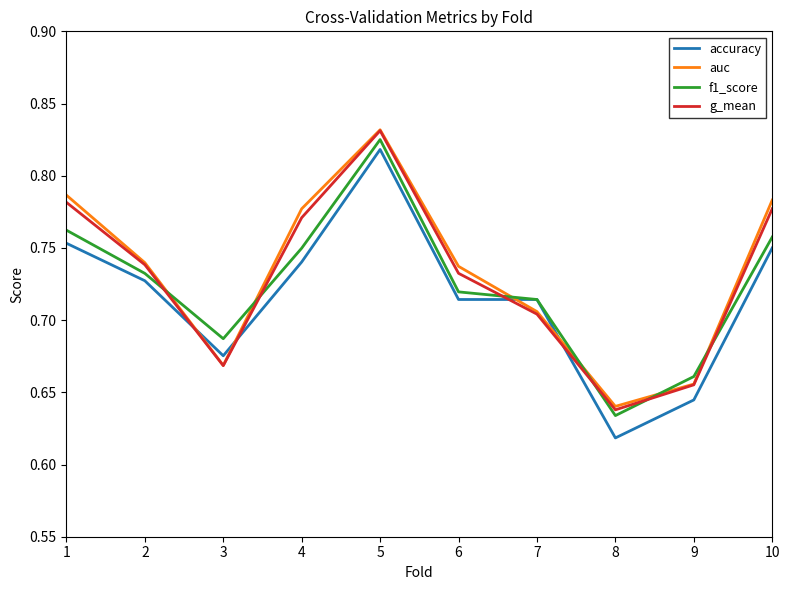

Which series ends up on top after the final intersection of accuracy and auc?

auc